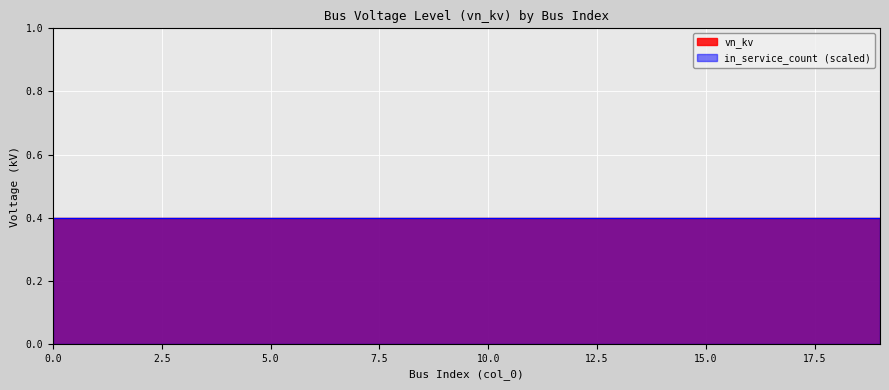

Which series changed the most between 11 and 17?

vn_kv